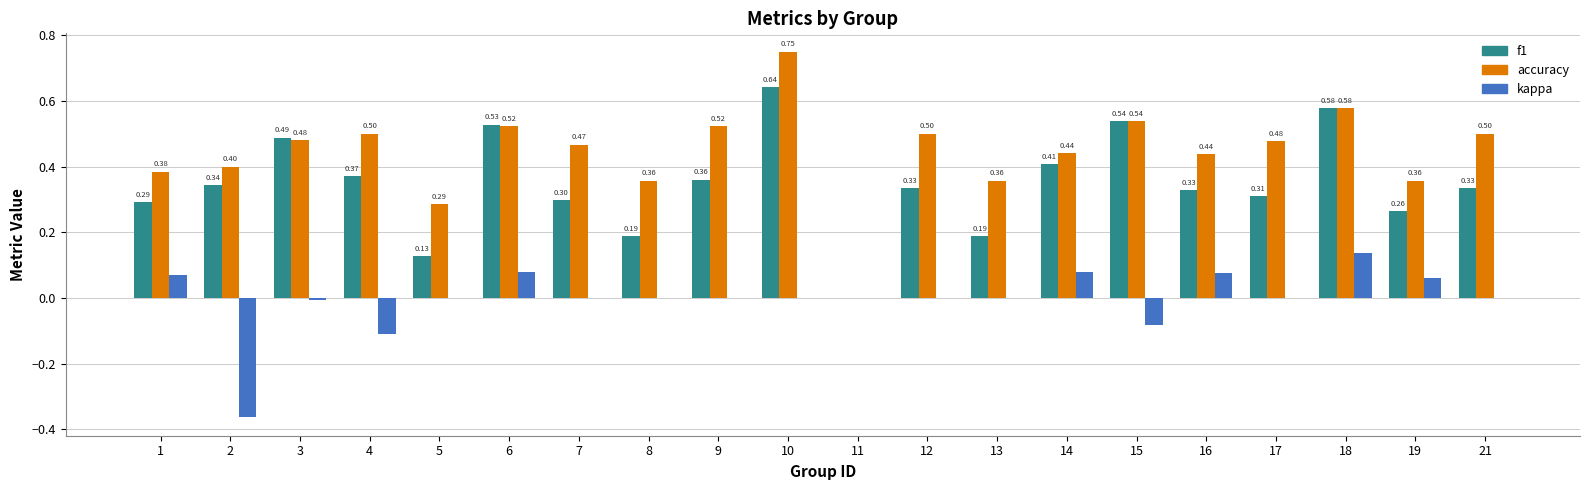

Which series has the largest total across all categories?

accuracy